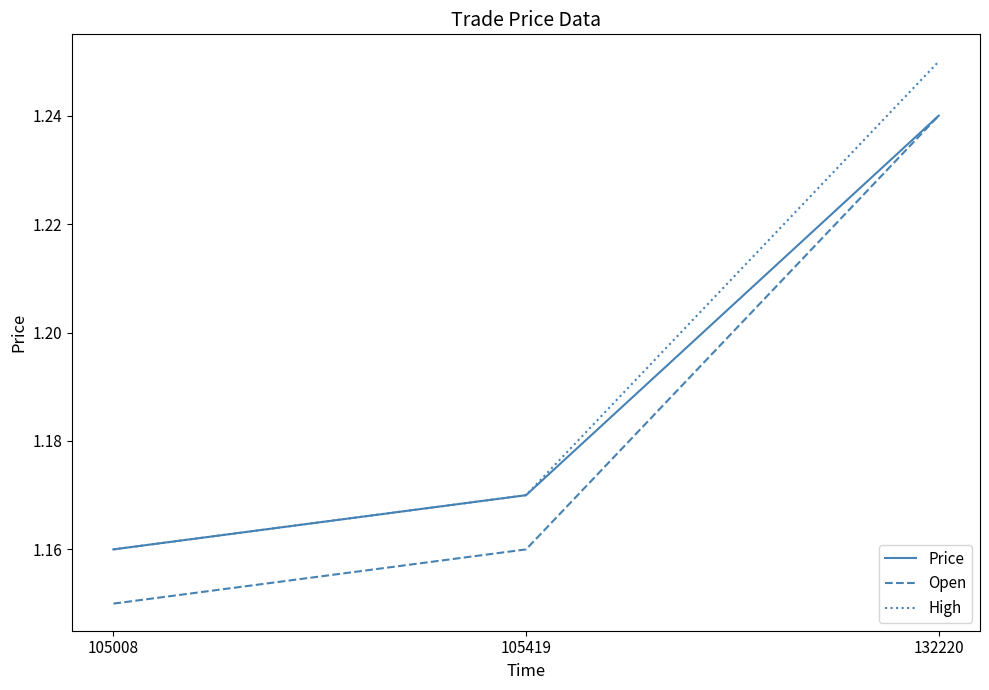

At which label is Price closest to 1?

105008